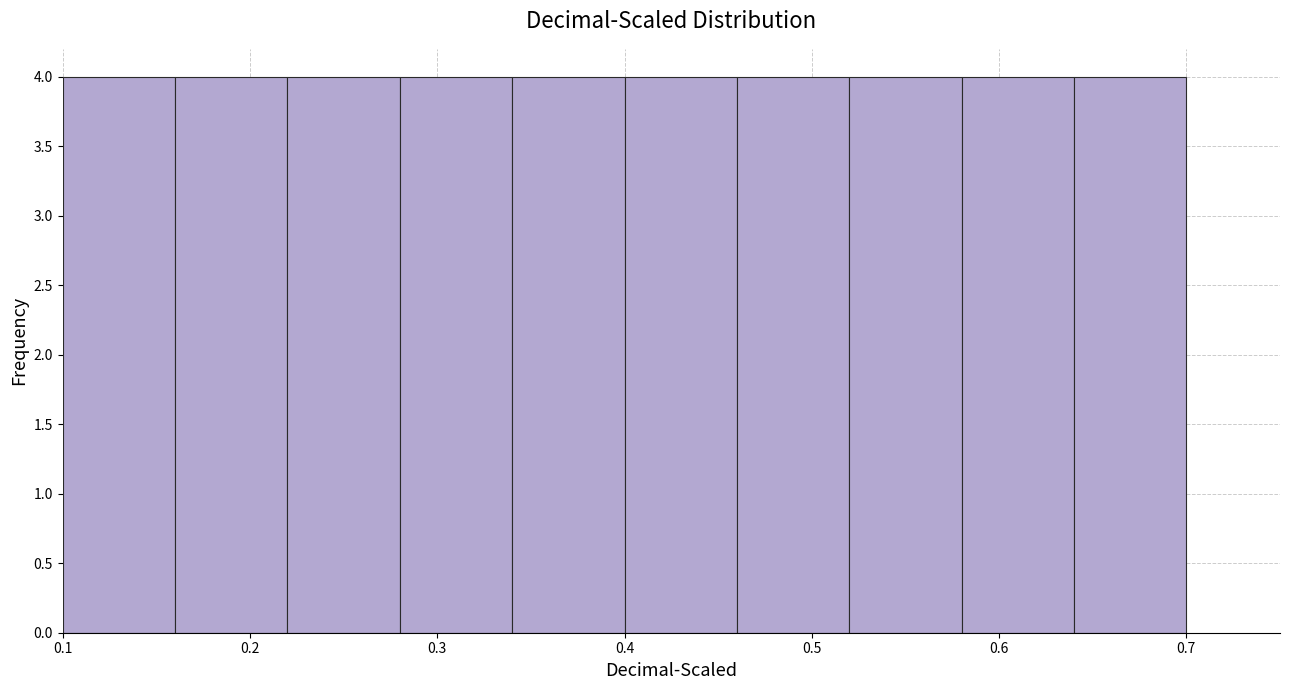

Reading left to right, transcribe this chart: for each bar, give the range it covers on the x-axis and its height. The values are not printed on the chart, so give them approximately, as read against the axis.

0.10 to 0.16: 4
0.16 to 0.22: 4
0.22 to 0.28: 4
0.28 to 0.34: 4
0.34 to 0.40: 4
0.40 to 0.46: 4
0.46 to 0.52: 4
0.52 to 0.58: 4
0.58 to 0.64: 4
0.64 to 0.70: 4